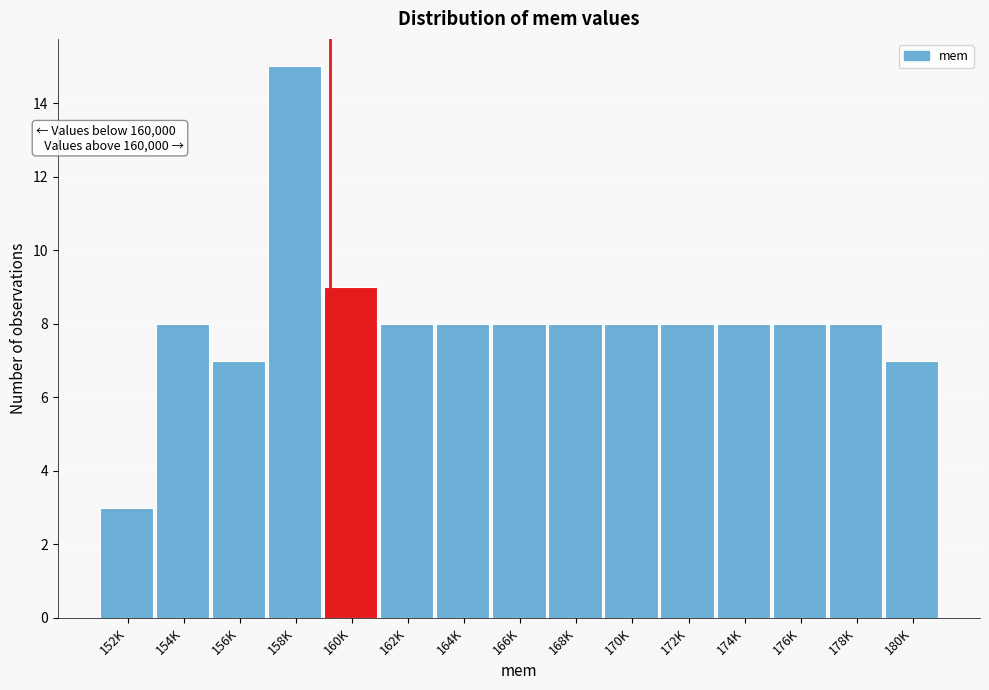

Reading left to right, extract all data points from this chart.

3	8	7	15	9	8	8	8	8	8	8	8	8	8	7